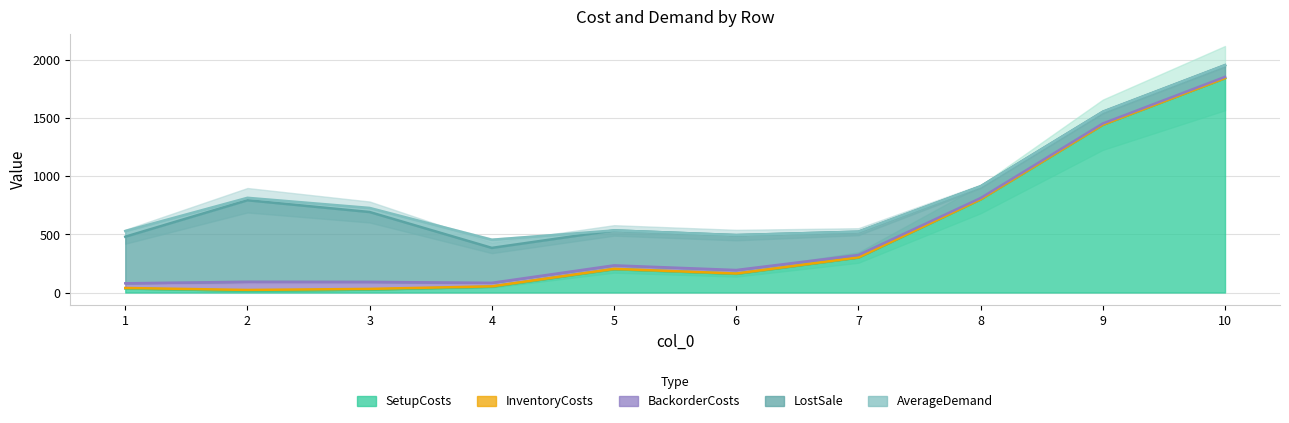

What is the maximum value shown in the chart?

1840